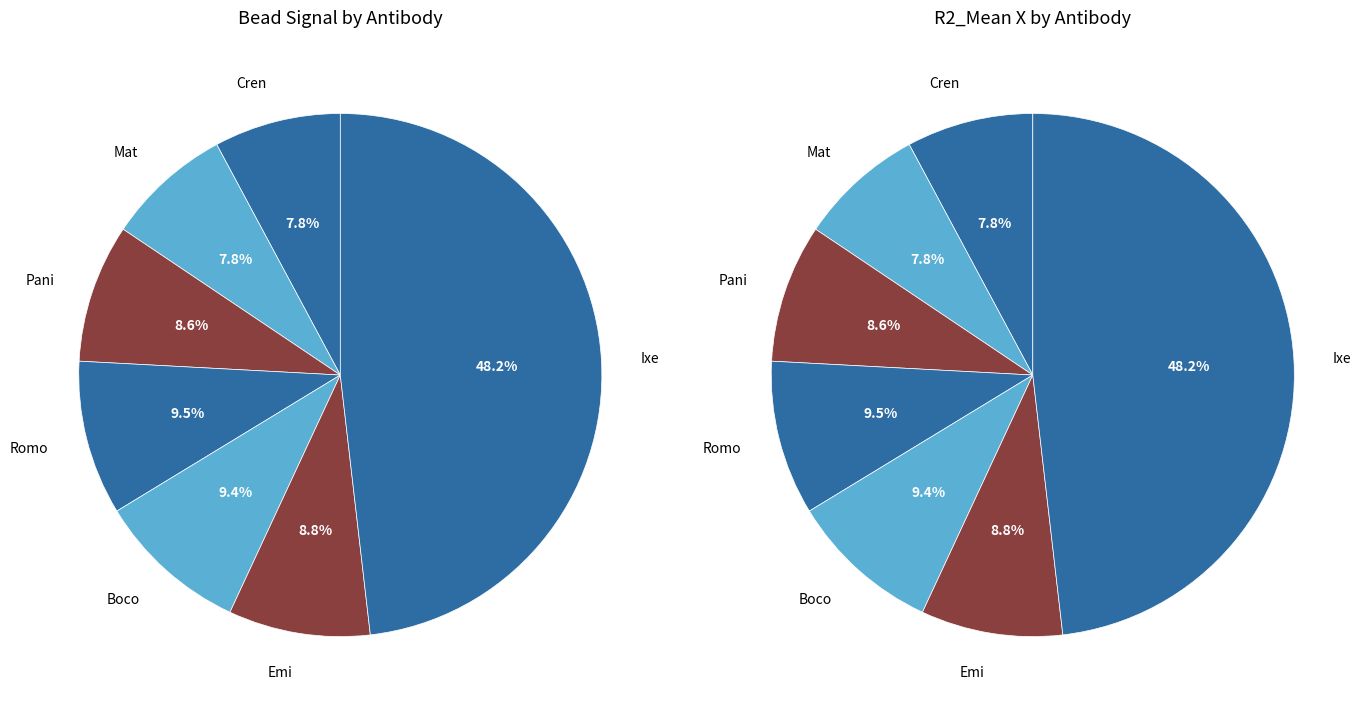

To the nearest percent, what portion does Mat represent?

8%